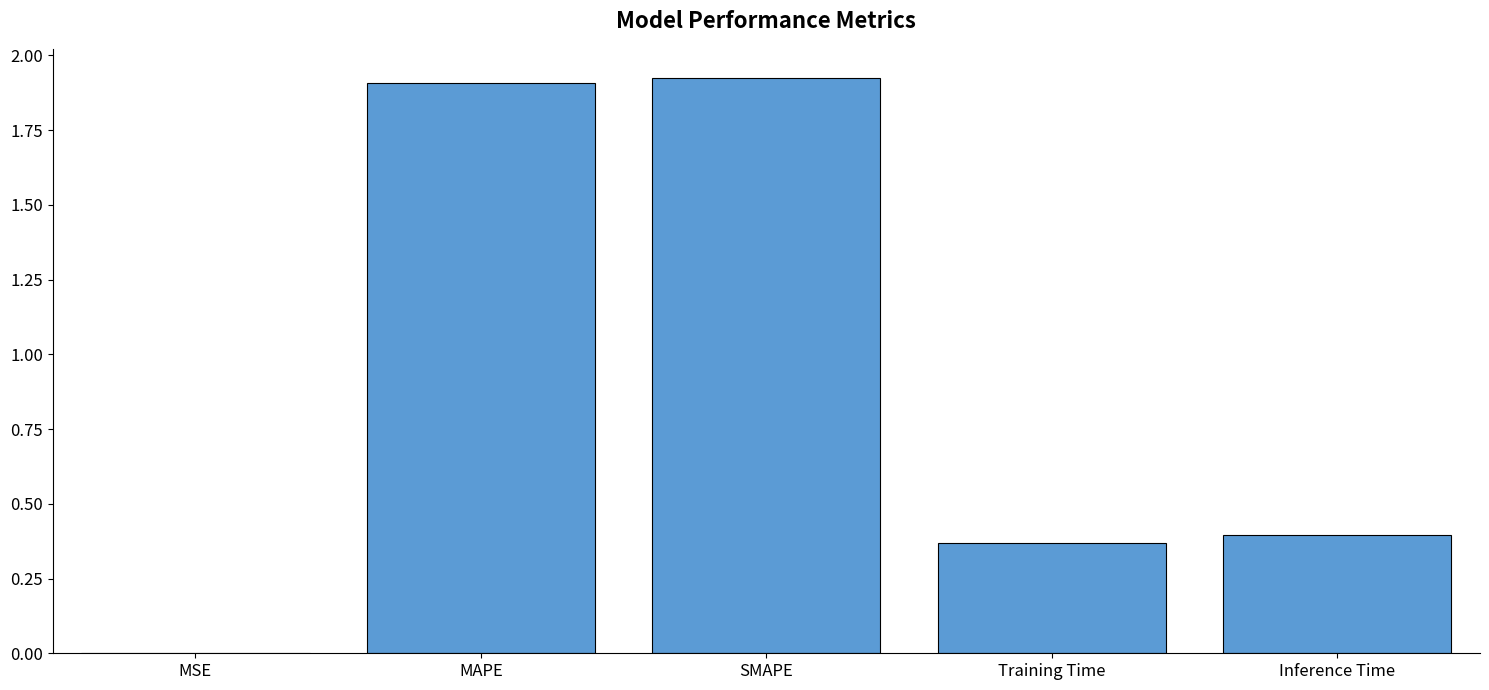

True or false: the data shows 0.5 at MAPE.

False